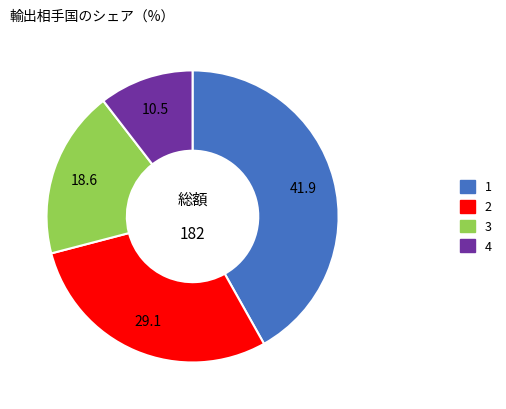

Is it true that 4 is 10% of the pie?

True